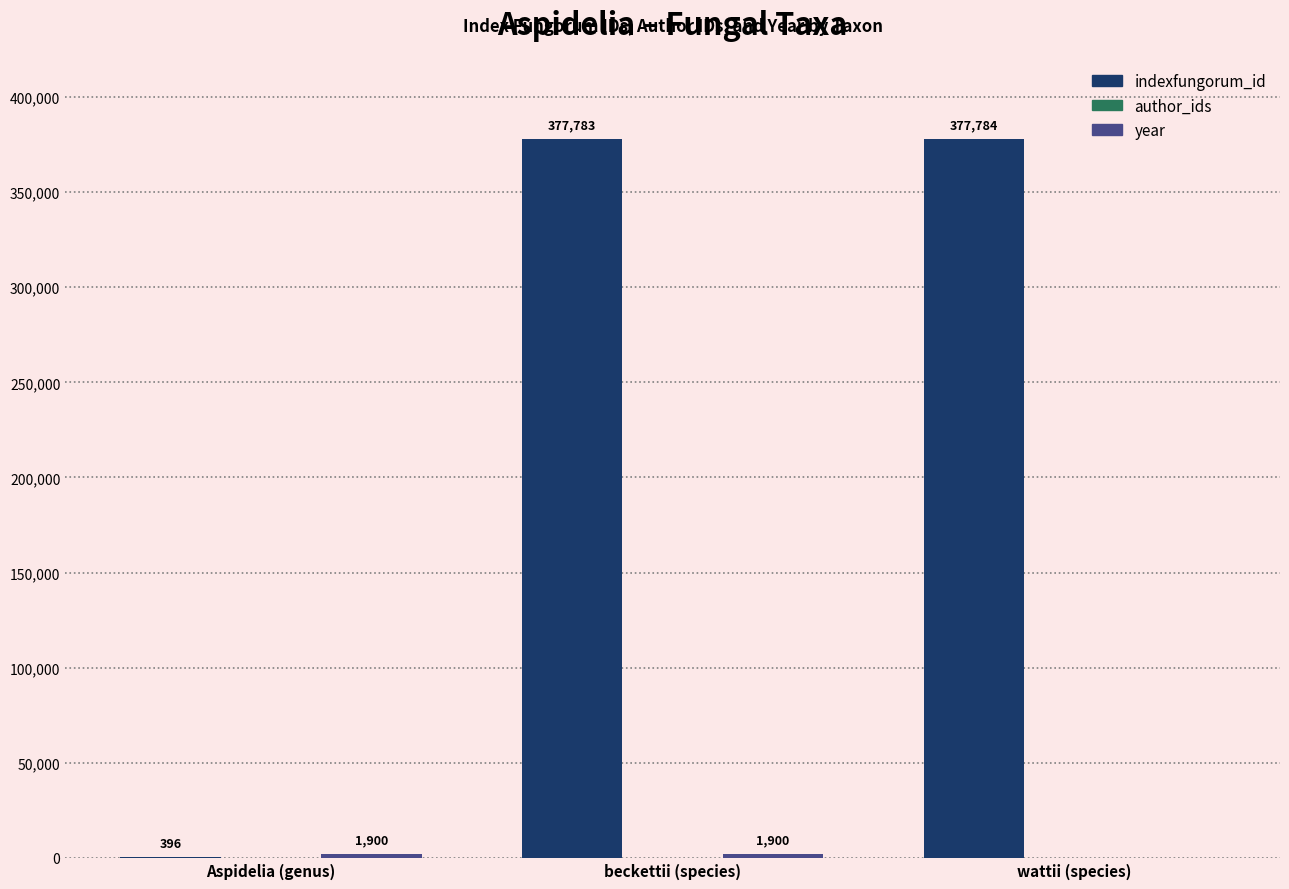

Are the bars grouped side by side (vs. stacked)?

Yes